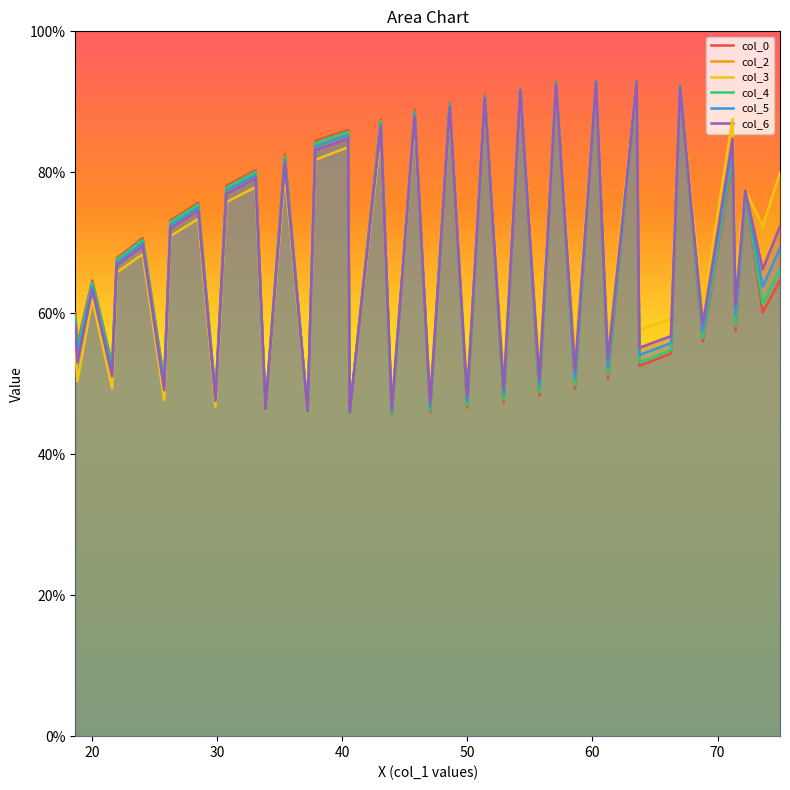

Which series has the widest spread of values?

col_0